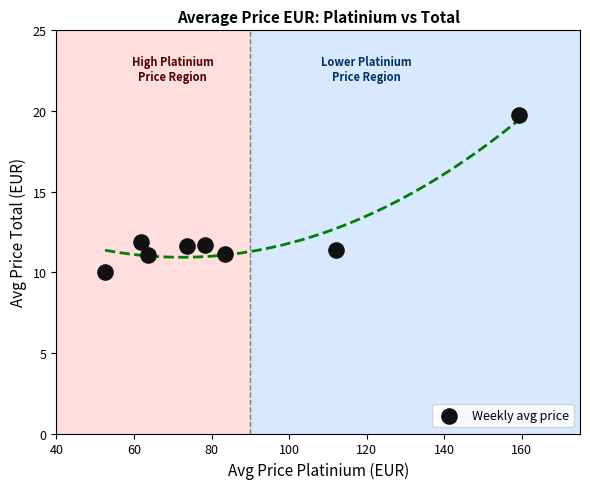

What is the average X value?

85.6